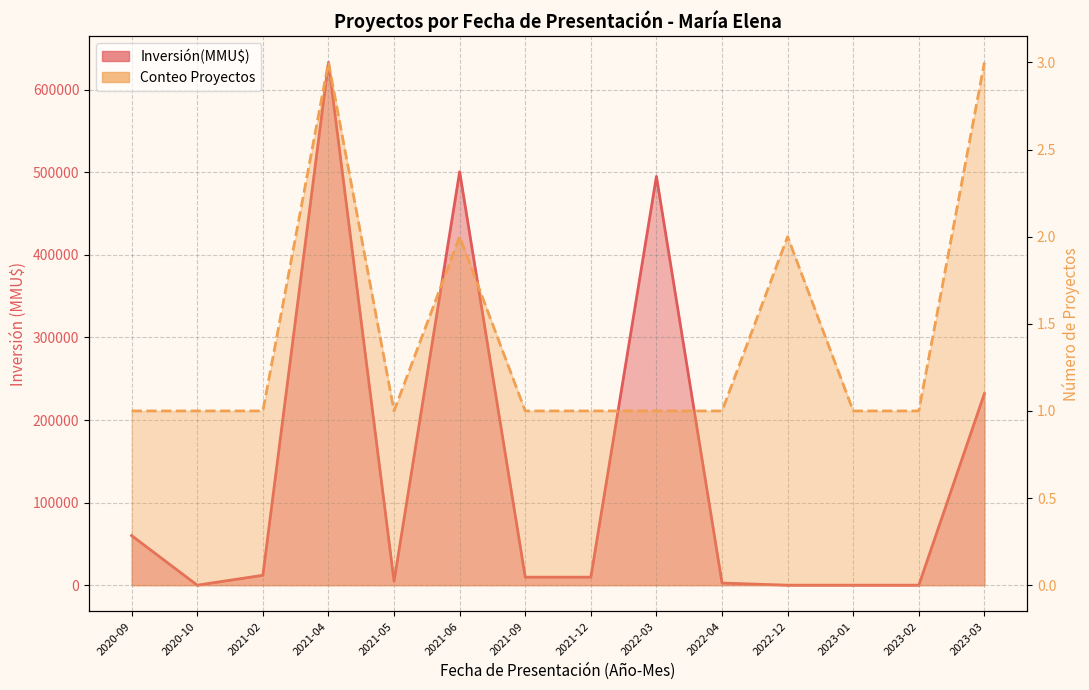

At which category does Inversión(MMU$) reach its first local valley?

2020-10